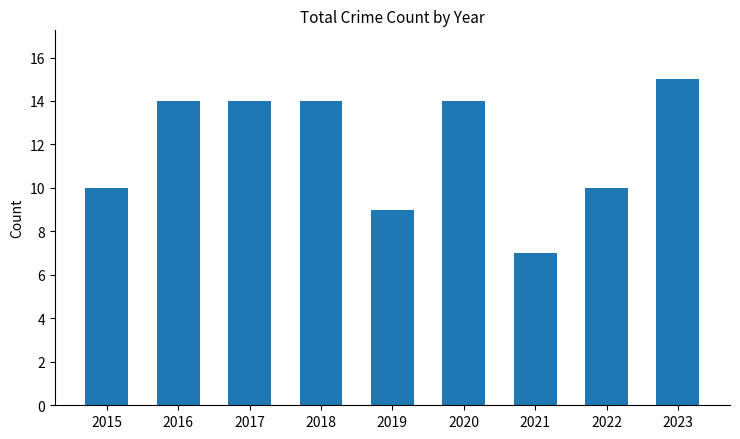

Which has a higher value, 2022 or 2020?

2020